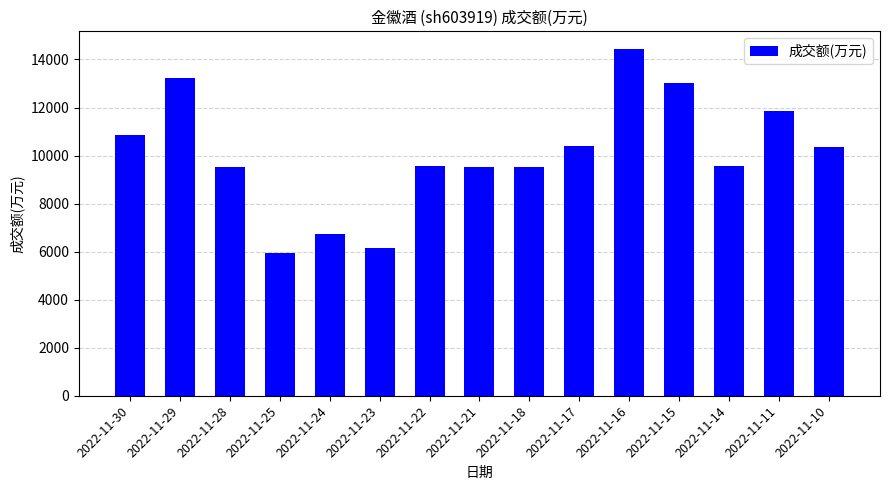

What is the minimum value shown in the chart?

5937